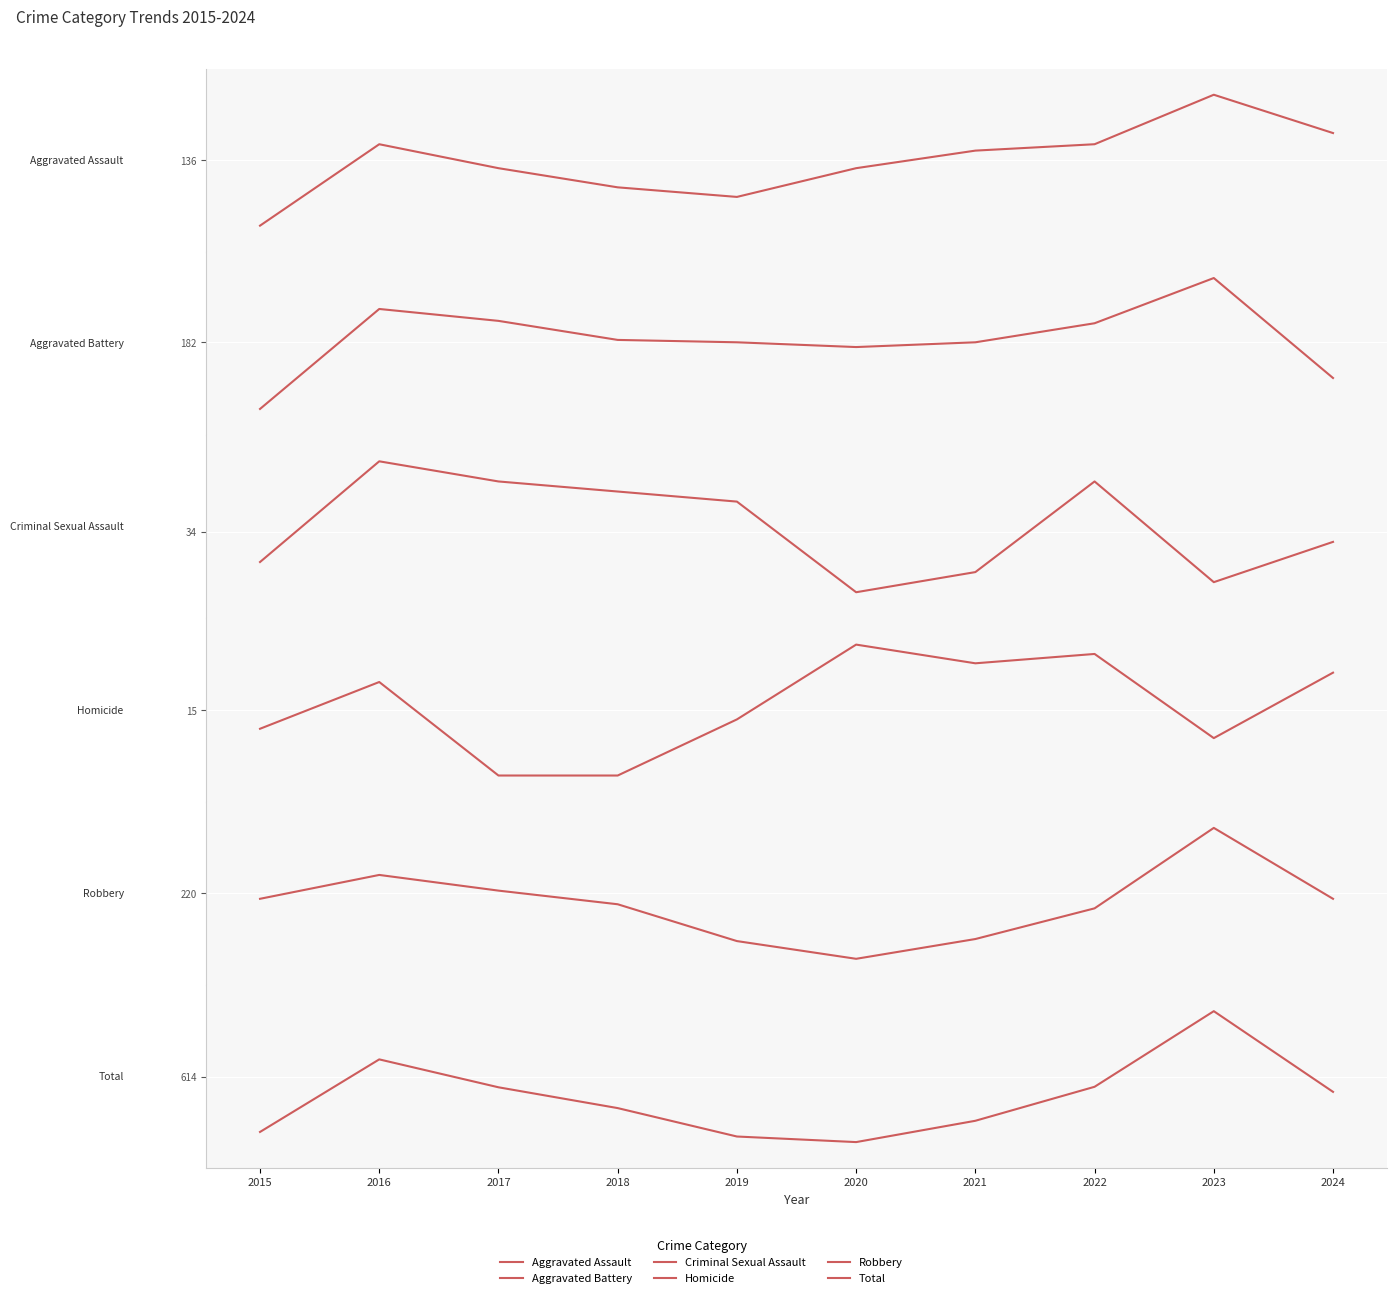

What is the sum of all Aggravated Battery values?

1834